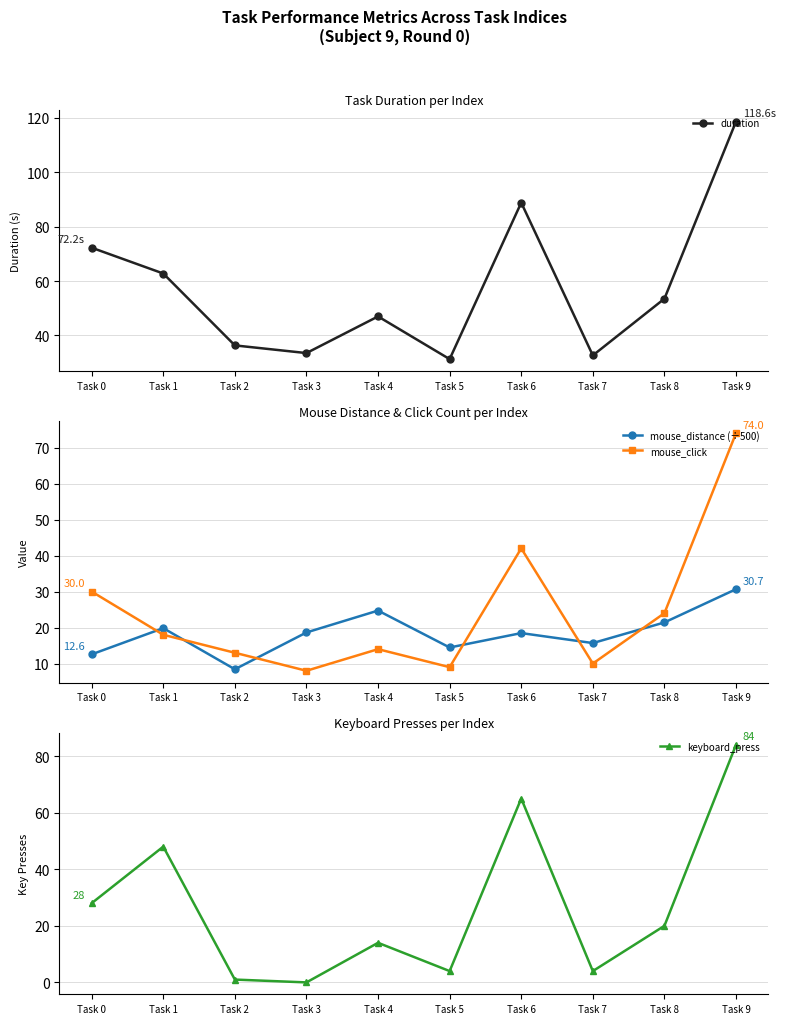

Where is mouse_distance (÷500) nearest to the value 19?

Task 3